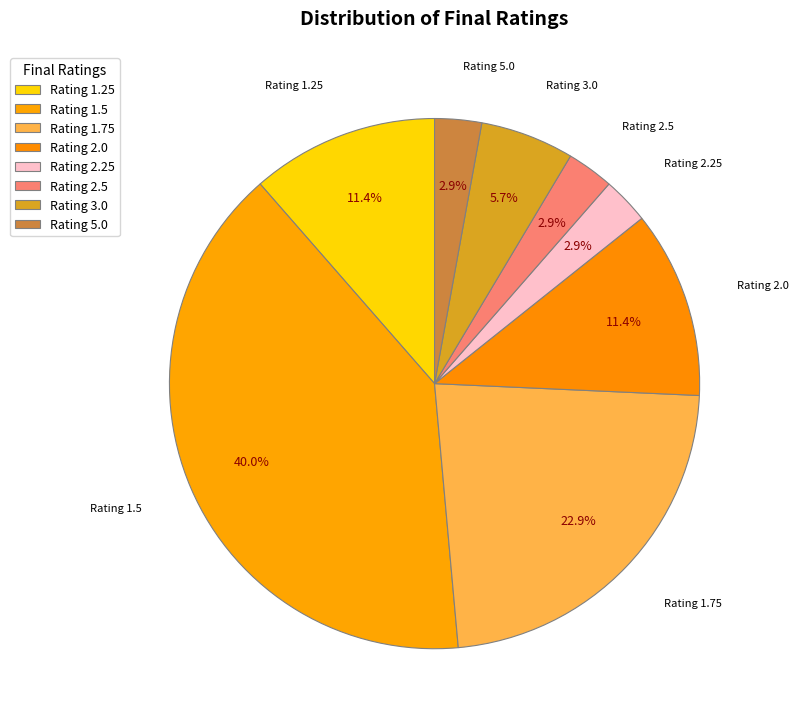

To the nearest percent, what is the average slice percentage?

12%